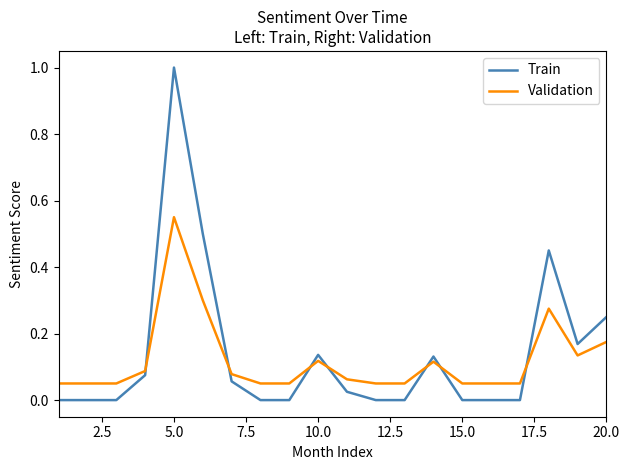

Which series has the largest range (max minus min)?

Train